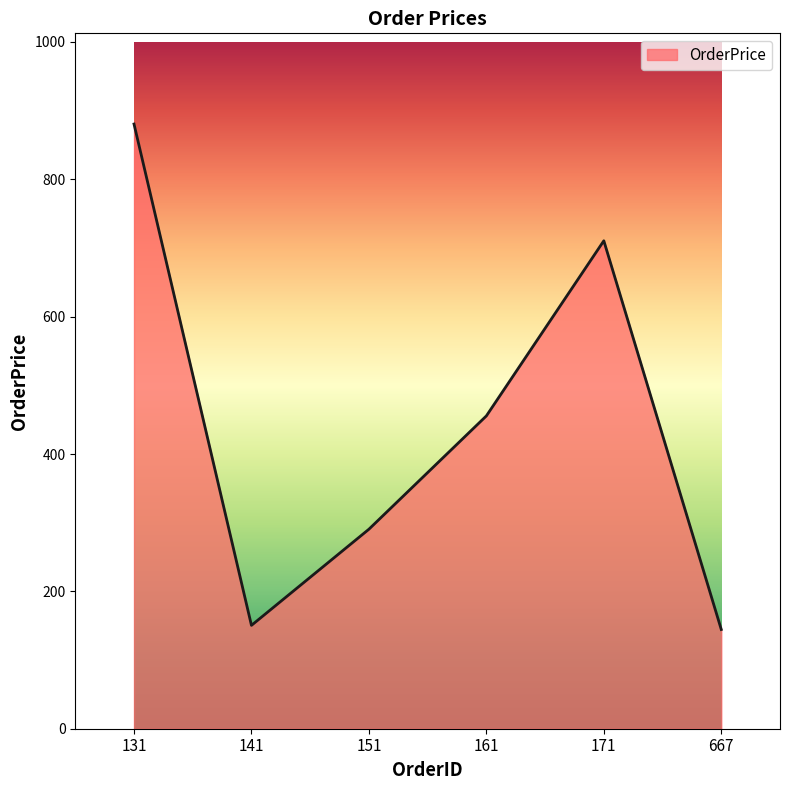

What is the ratio of the value at 151 to the value at 171?

0.4